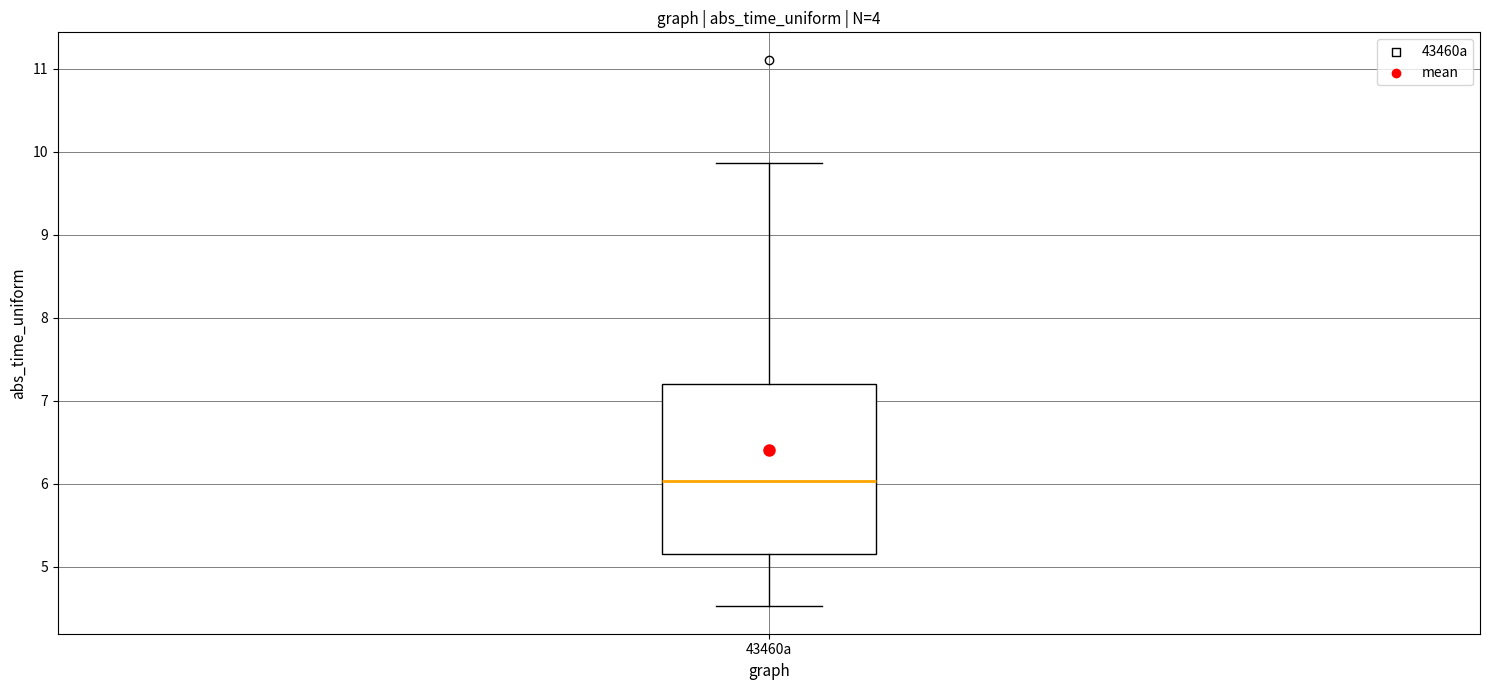

Read this box plot against the y-axis: the position of the median line, the range covered by the box, and the ends of both whiskers. The values are not printed on the chart, so give them approximately, as read against the axis.

median 6.0, box 5.2 to 7.2, whiskers 4.5 to 9.9